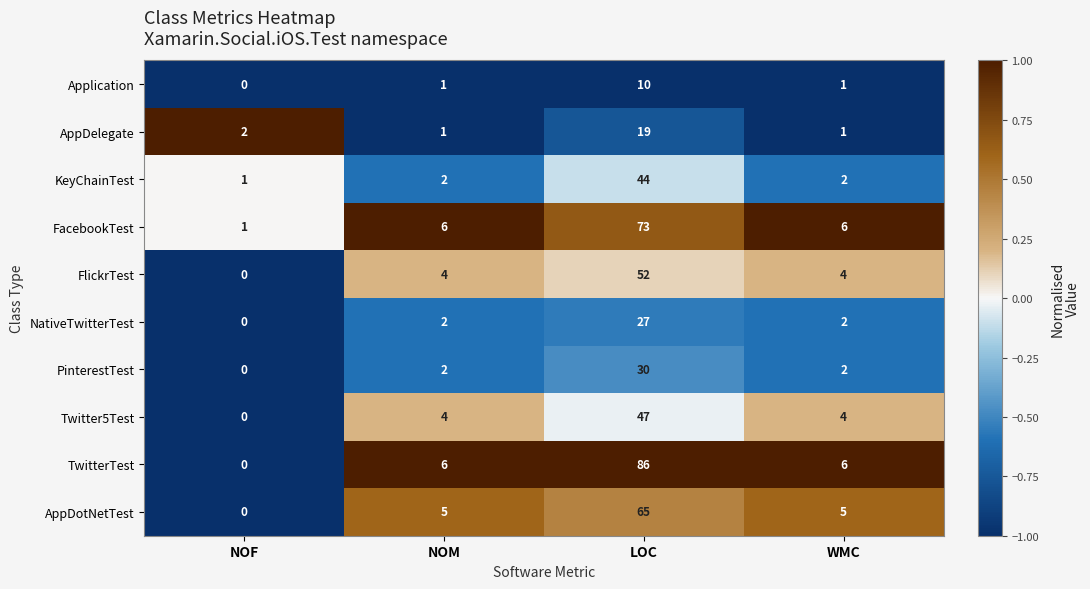

Is it true that NativeTwitterTest equals 1 at NOM?

False